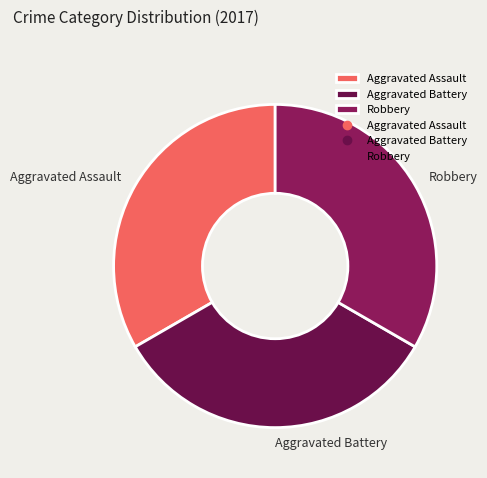

The Aggravated Battery slice represents 21% of the pie. True or false?

False